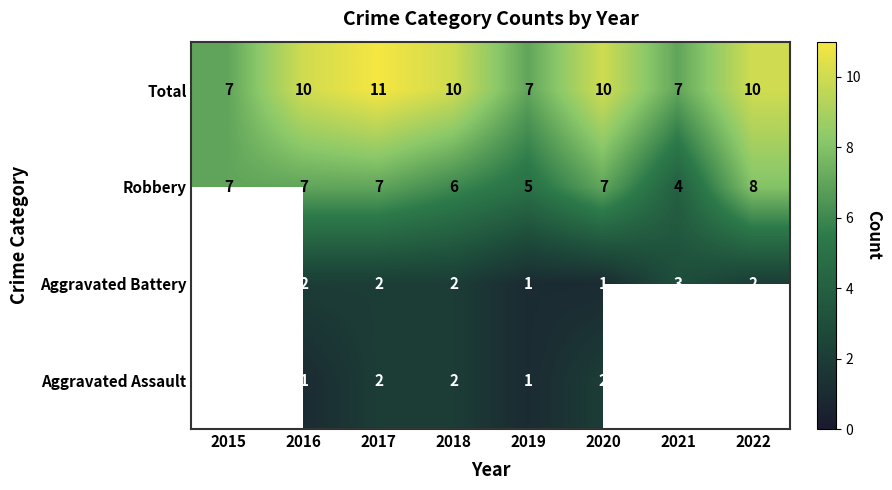

The Aggravated Battery series shows 3 at 2022. True or false?

False